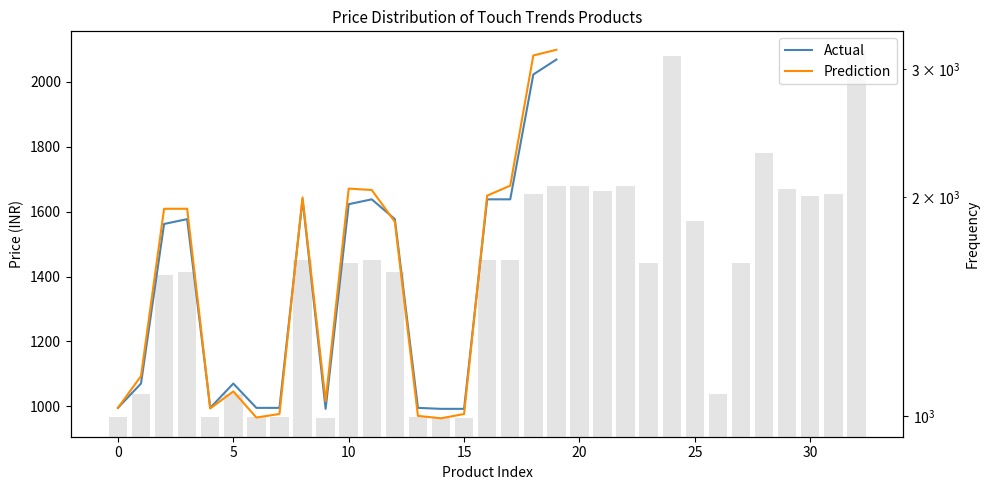

What is the lowest value of the Prediction series?

962.9